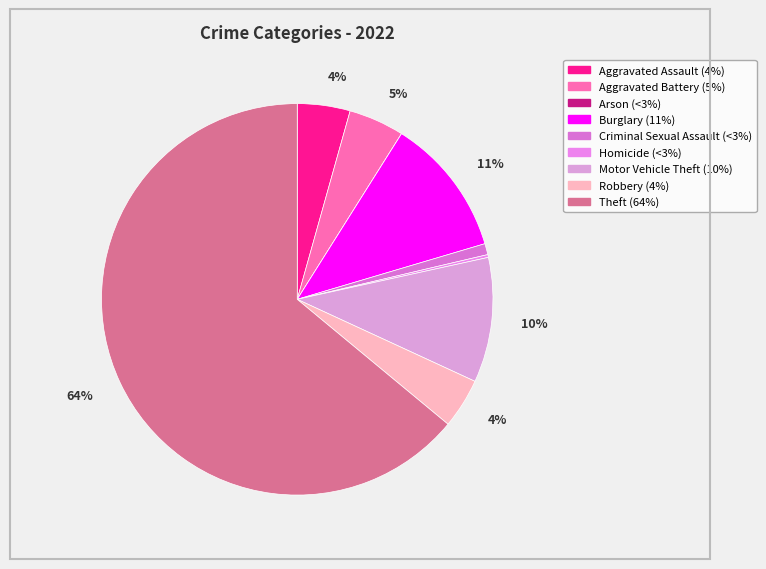

Count the number of slices in the pie.

9